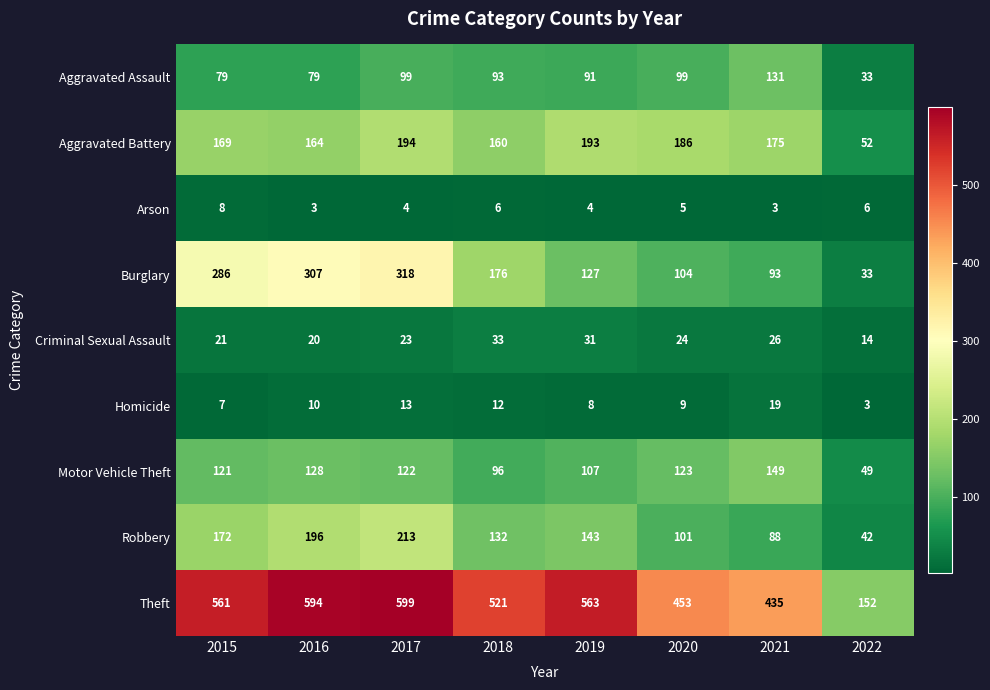

At which category is the sum across all series the highest?

2017